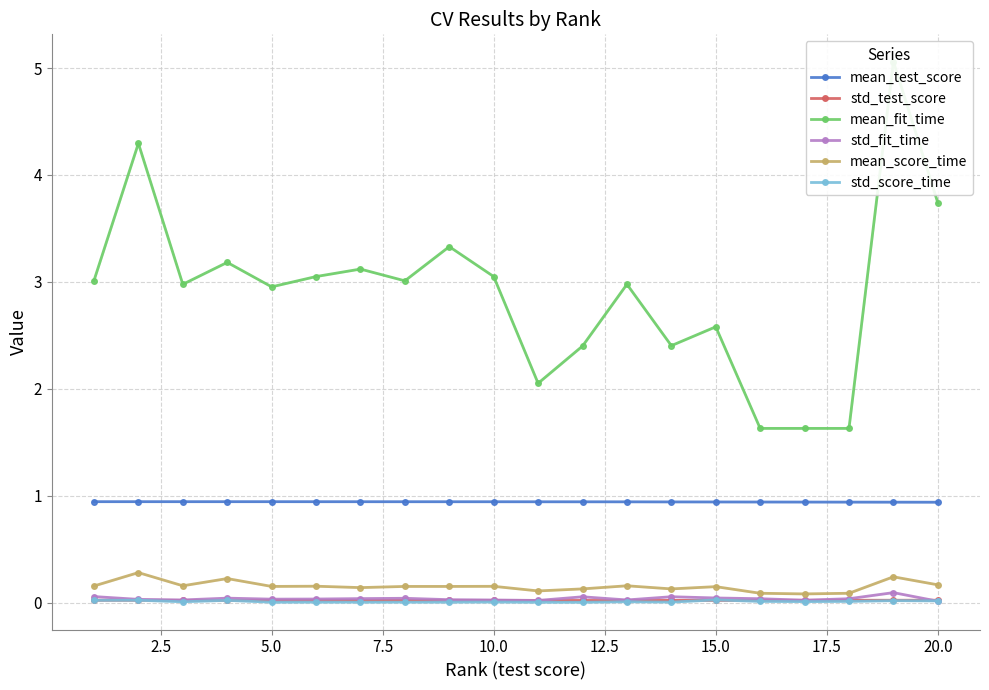

The std_fit_time series shows 0.0 at 5.0. True or false?

True